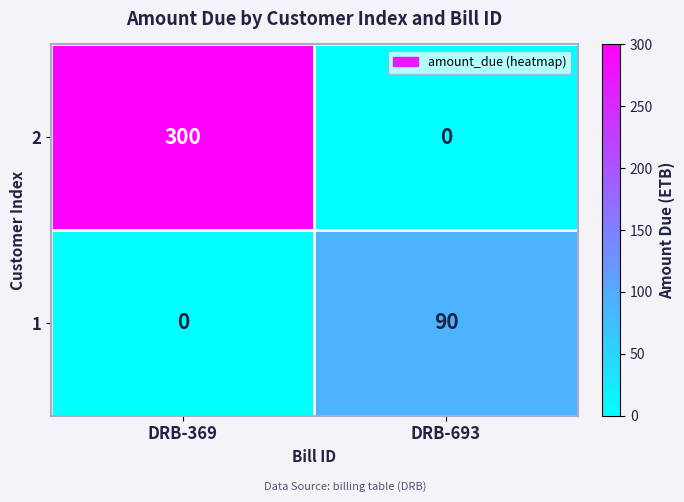

True or false: 1 has a value of 41 at DRB-693.

False